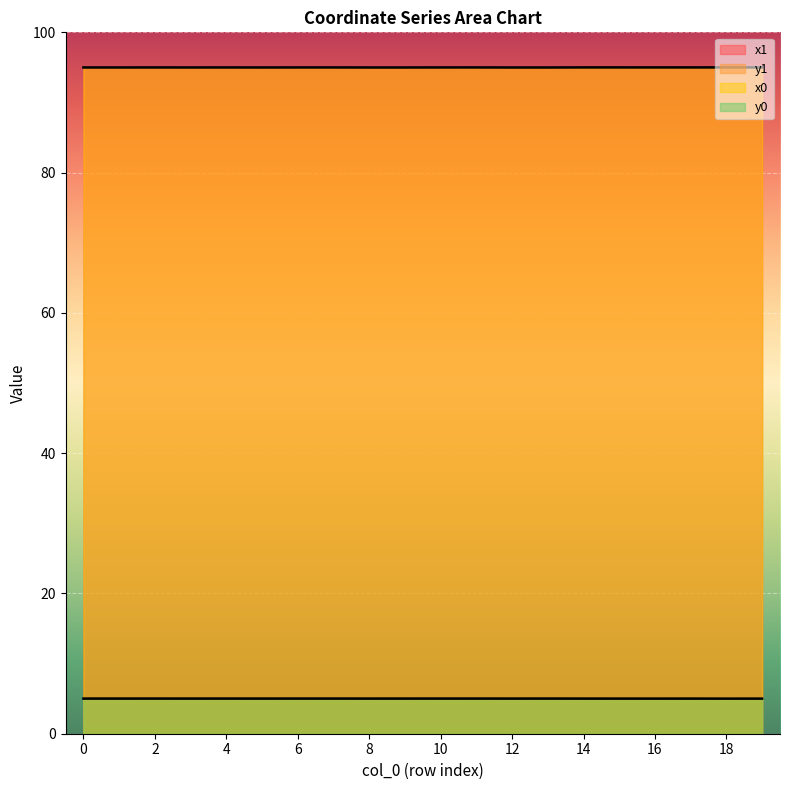

Reading left to right, list all the values displayed in this chart.

x1: 0=95.0	1=95.0	2=95.0	3=95.0	4=95.0	5=95.0	6=95.0	7=95.0	8=95.0	9=95.0	10=95.0	11=95.0	12=95.0	13=95.0	14=95.0	15=95.0	16=95.0	17=95.0	18=95.0	19=95.0
y1: 0=5.0	1=5.0	2=5.0	3=5.0	4=5.0	5=5.0	6=5.0	7=5.0	8=5.0	9=5.0	10=5.0	11=5.0	12=5.0	13=5.0	14=5.0	15=5.0	16=5.0	17=5.0	18=5.0	19=5.0
x0: 0=95.0	1=95.0	2=95.0	3=95.0	4=95.0	5=95.0	6=95.0	7=95.0	8=95.0	9=95.0	10=95.0	11=95.0	12=95.0	13=95.0	14=95.0	15=95.0	16=95.0	17=95.0	18=95.0	19=95.0
y0: 0=5.0	1=5.0	2=5.0	3=5.0	4=5.0	5=5.0	6=5.0	7=5.0	8=5.0	9=5.0	10=5.0	11=5.0	12=5.0	13=5.0	14=5.0	15=5.0	16=5.0	17=5.0	18=5.0	19=5.0